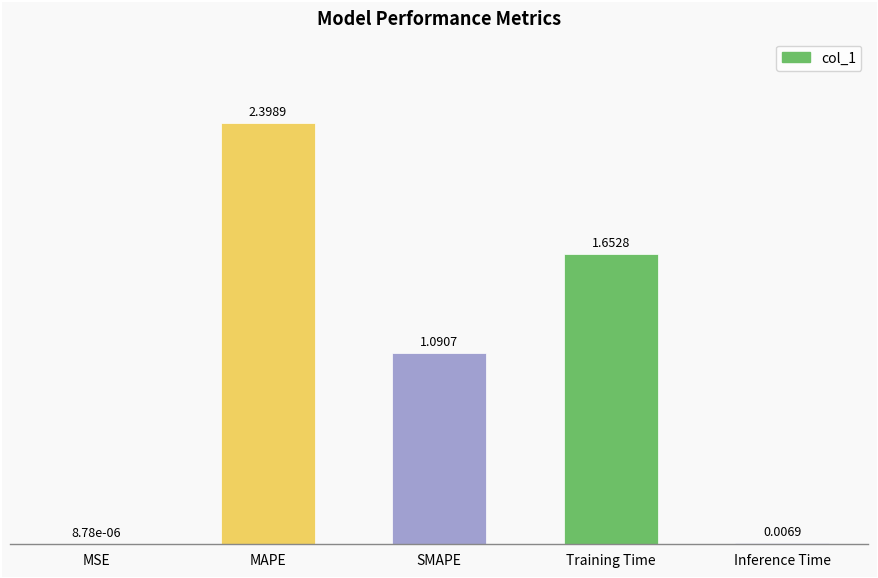

At which label does the data first exceed 1?

MAPE